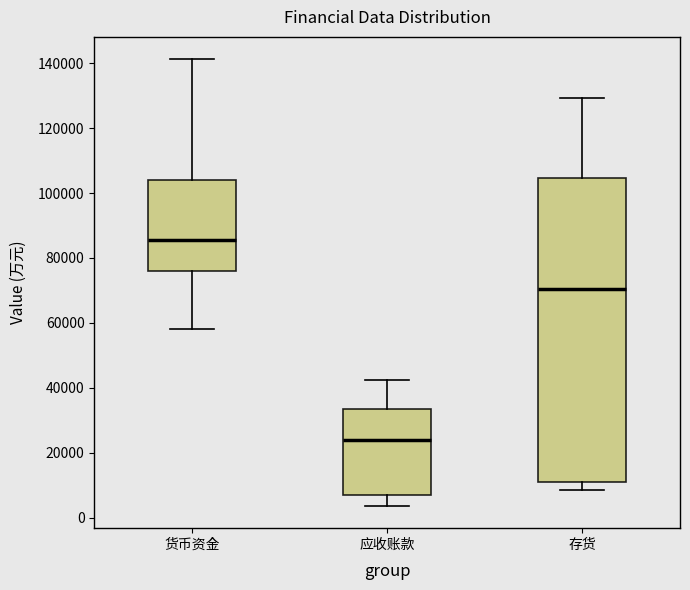

Which box is the tallest, from its lower edge to its upper edge?

存货